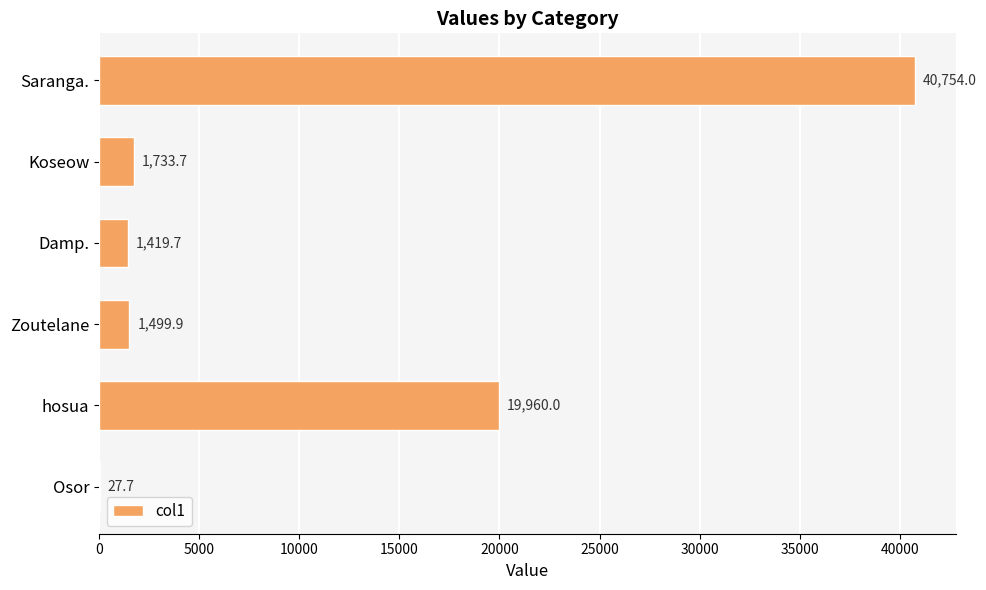

Reading bottom to top, extract all data points from this chart.

Osor=27.7	hosua=19960.0	Zoutelane=1499.9	Damp.=1419.7	Koseow=1733.7	Saranga.=40754.0